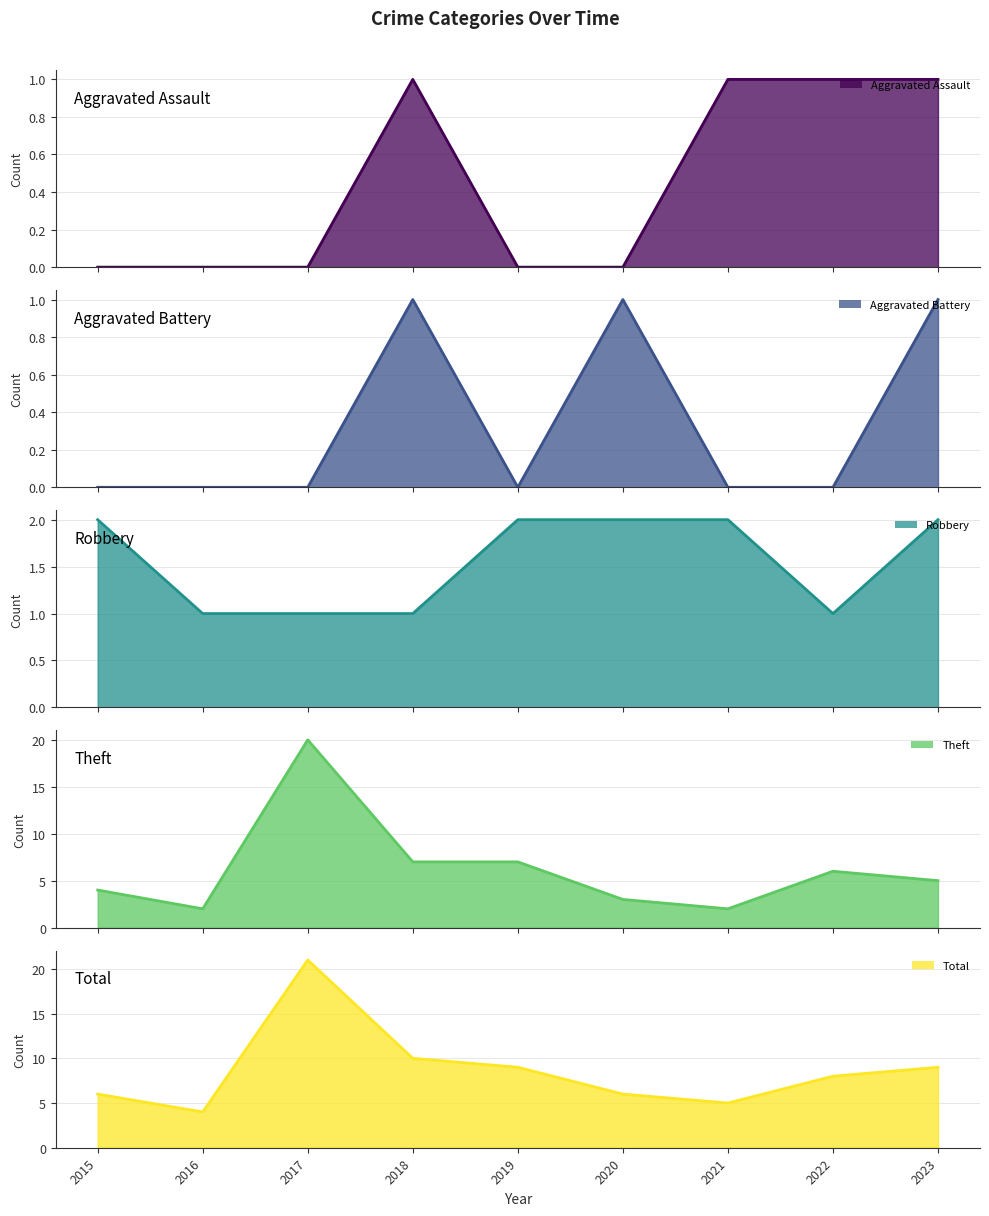

Which series has the largest total across all categories?

Total line